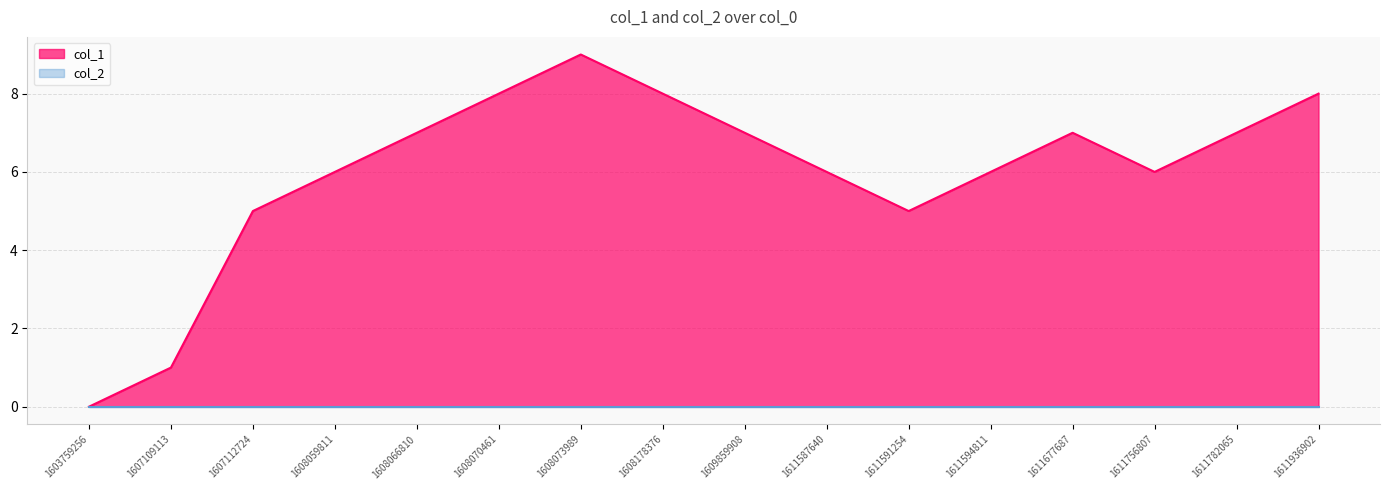

How many points are higher than both their immediate neighbors (excluding endpoints)?

2